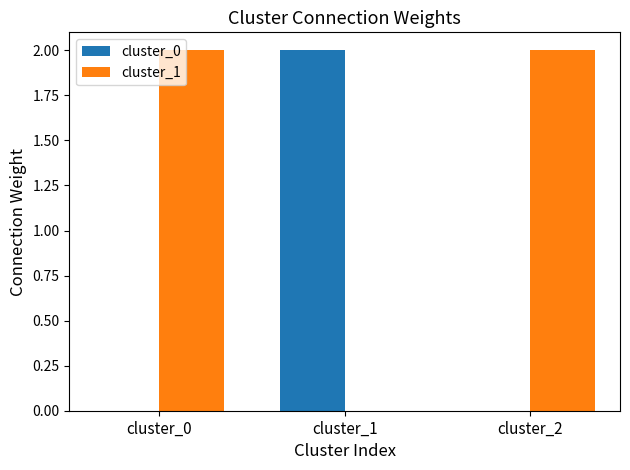

How many groups of bars are there?

3